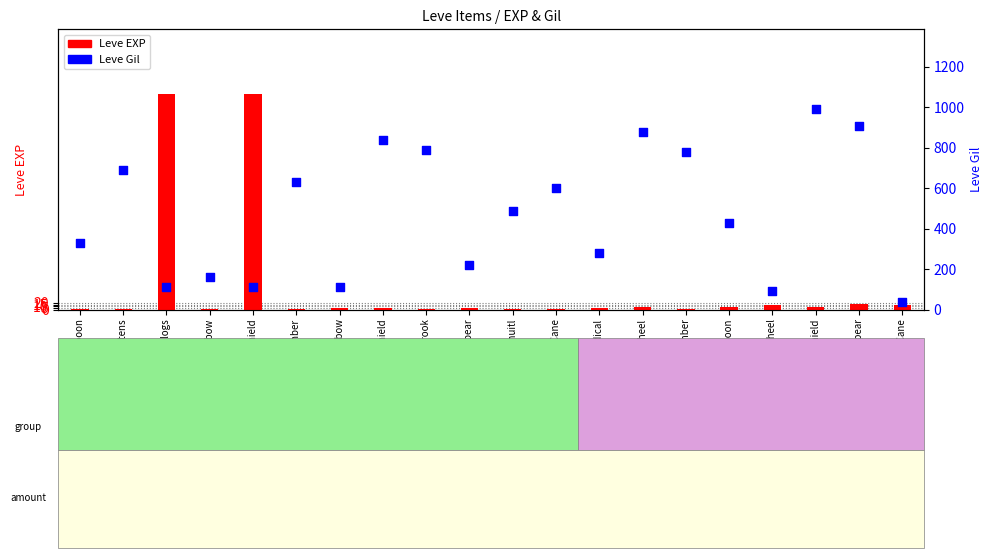

Is the value of Leve EXP at Maple Lumber greater than the value of Leve Gil at Maple Lumber?

No